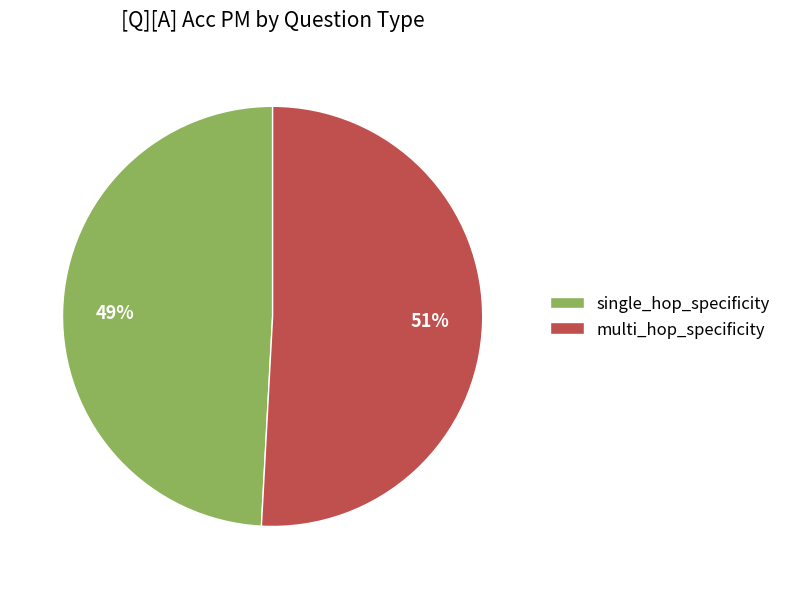

To the nearest percent, what is the combined percentage of single_hop_specificity and multi_hop_specificity?

100%